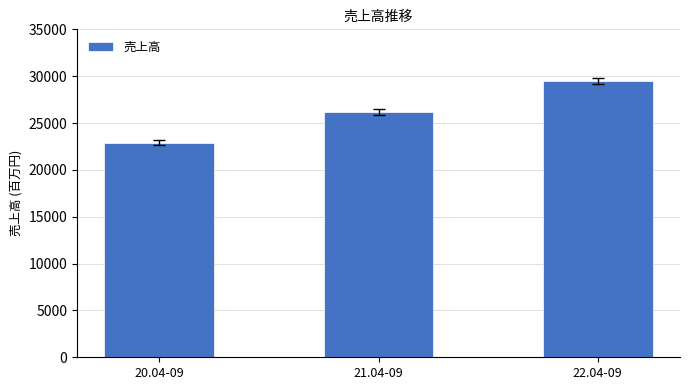

The value at 21.04-09 is 26190. True or false?

True